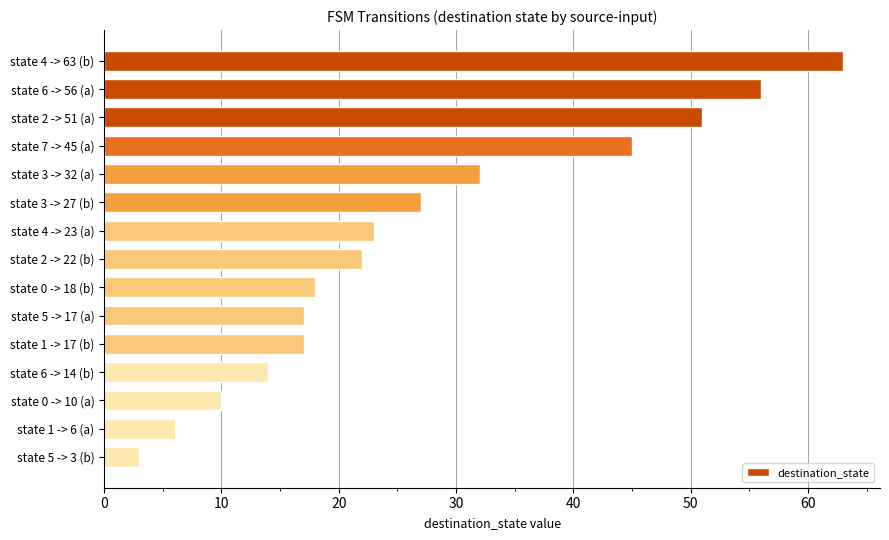

Reading top to bottom, extract all data points from this chart.

state 4 -> 63 (b)=63	state 6 -> 56 (a)=56	state 2 -> 51 (a)=51	state 7 -> 45 (a)=45	state 3 -> 32 (a)=32	state 3 -> 27 (b)=27	state 4 -> 23 (a)=23	state 2 -> 22 (b)=22	state 0 -> 18 (b)=18	state 5 -> 17 (a)=17	state 1 -> 17 (b)=17	state 6 -> 14 (b)=14	state 0 -> 10 (a)=10	state 1 -> 6 (a)=6	state 5 -> 3 (b)=3